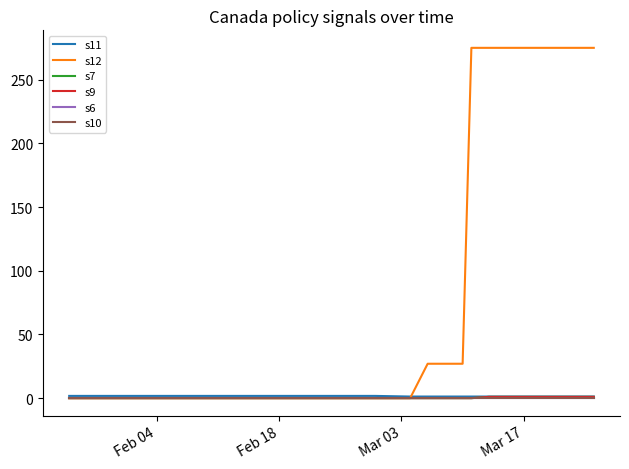

Reading left to right, what are all the values shown in this chart?

s11: 1.8	1.8	1.8	1.8	1.2	1.2	1.2	1.2	1.2	1.2	1.2	1.2	1.2	1.2	1.2	1.2	1.2	1.2	1.2	1.2
s12: 0.0	0.0	0.0	0.0	0.0	27.0	27.0	275.0	275.0	275.0	275.0	275.0	275.0	275.0	275.0	275.0	275.0	275.0	275.0	275.0
s7: 0.0	0.0	0.0	0.0	0.0	0.0	0.0	0.0	1.0	1.0	1.0	1.0	1.0	1.0	1.0	1.0	1.0	1.0	1.0	1.0
s9: 0.0	0.0	0.0	0.0	0.0	0.0	0.0	0.0	1.0	1.0	1.0	1.0	1.0	1.0	1.0	1.0	1.0	1.0	1.0	1.0
s6: 0.0	0.0	0.0	0.0	0.0	0.0	0.0	0.0	0.0	0.0	0.0	0.0	0.0	0.0	0.0	0.0	0.0	0.0	0.0	0.0
s10: 0.0	0.0	0.0	0.0	0.0	0.0	0.0	0.0	0.0	0.0	0.0	0.0	0.0	0.0	0.0	0.0	0.0	0.0	0.0	0.0